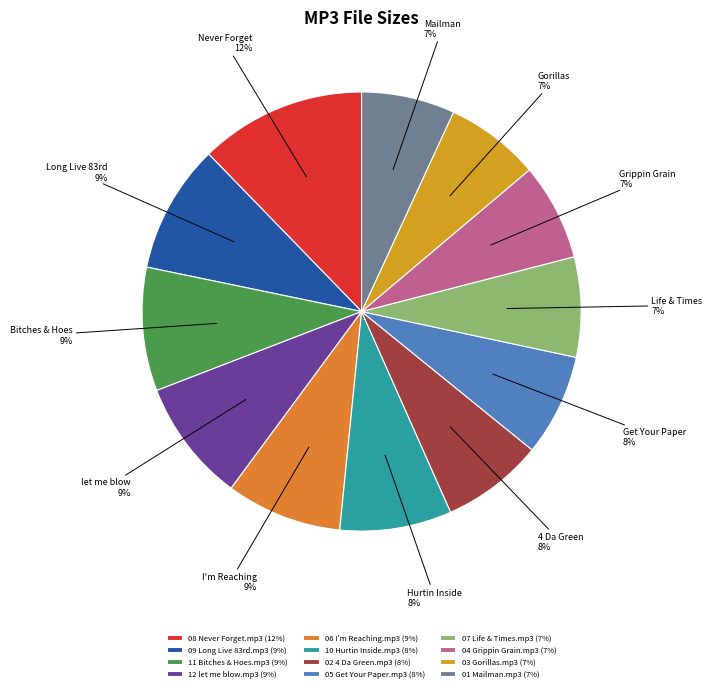

What is the change in value from 08 Never Forget.mp3 to 10 Hurtin Inside.mp3?

-2.6